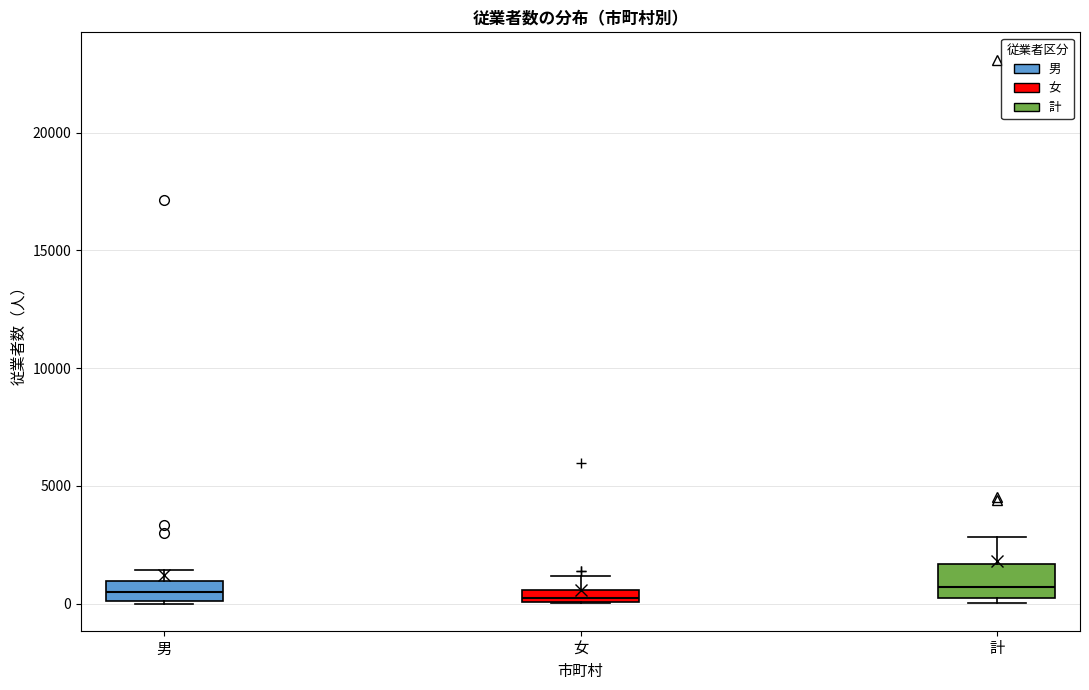

Which box is the tallest, from its lower edge to its upper edge?

計